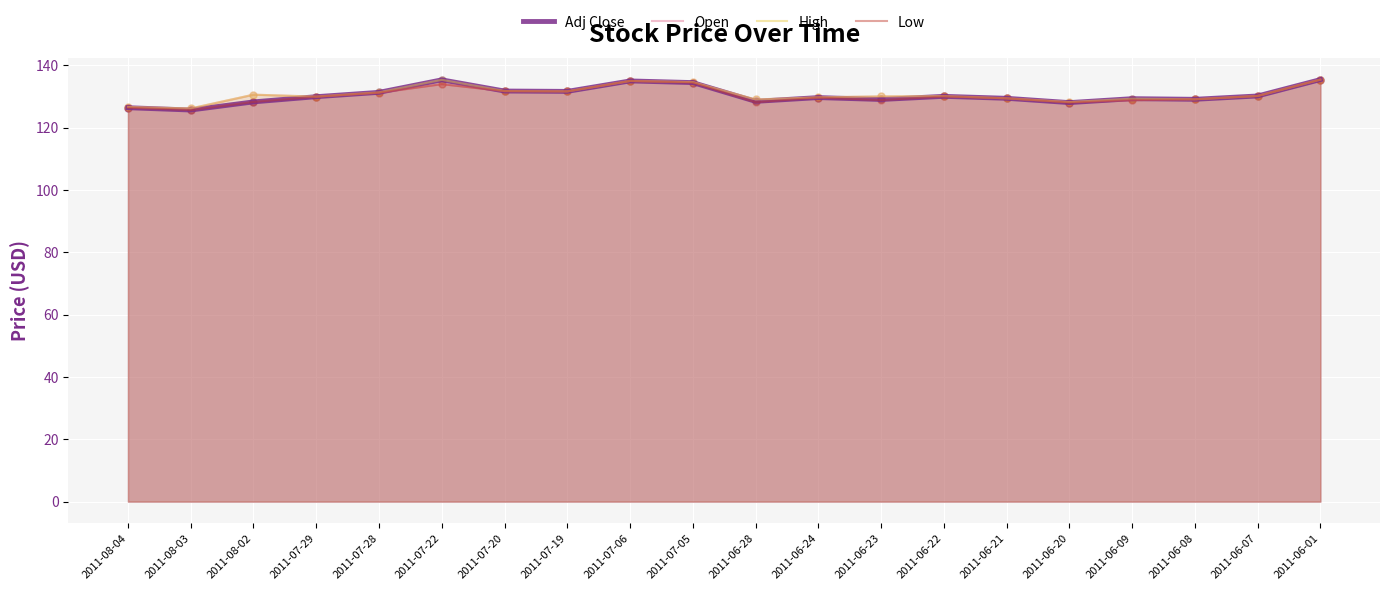

Which series contains the lowest Y value?

Adj Close